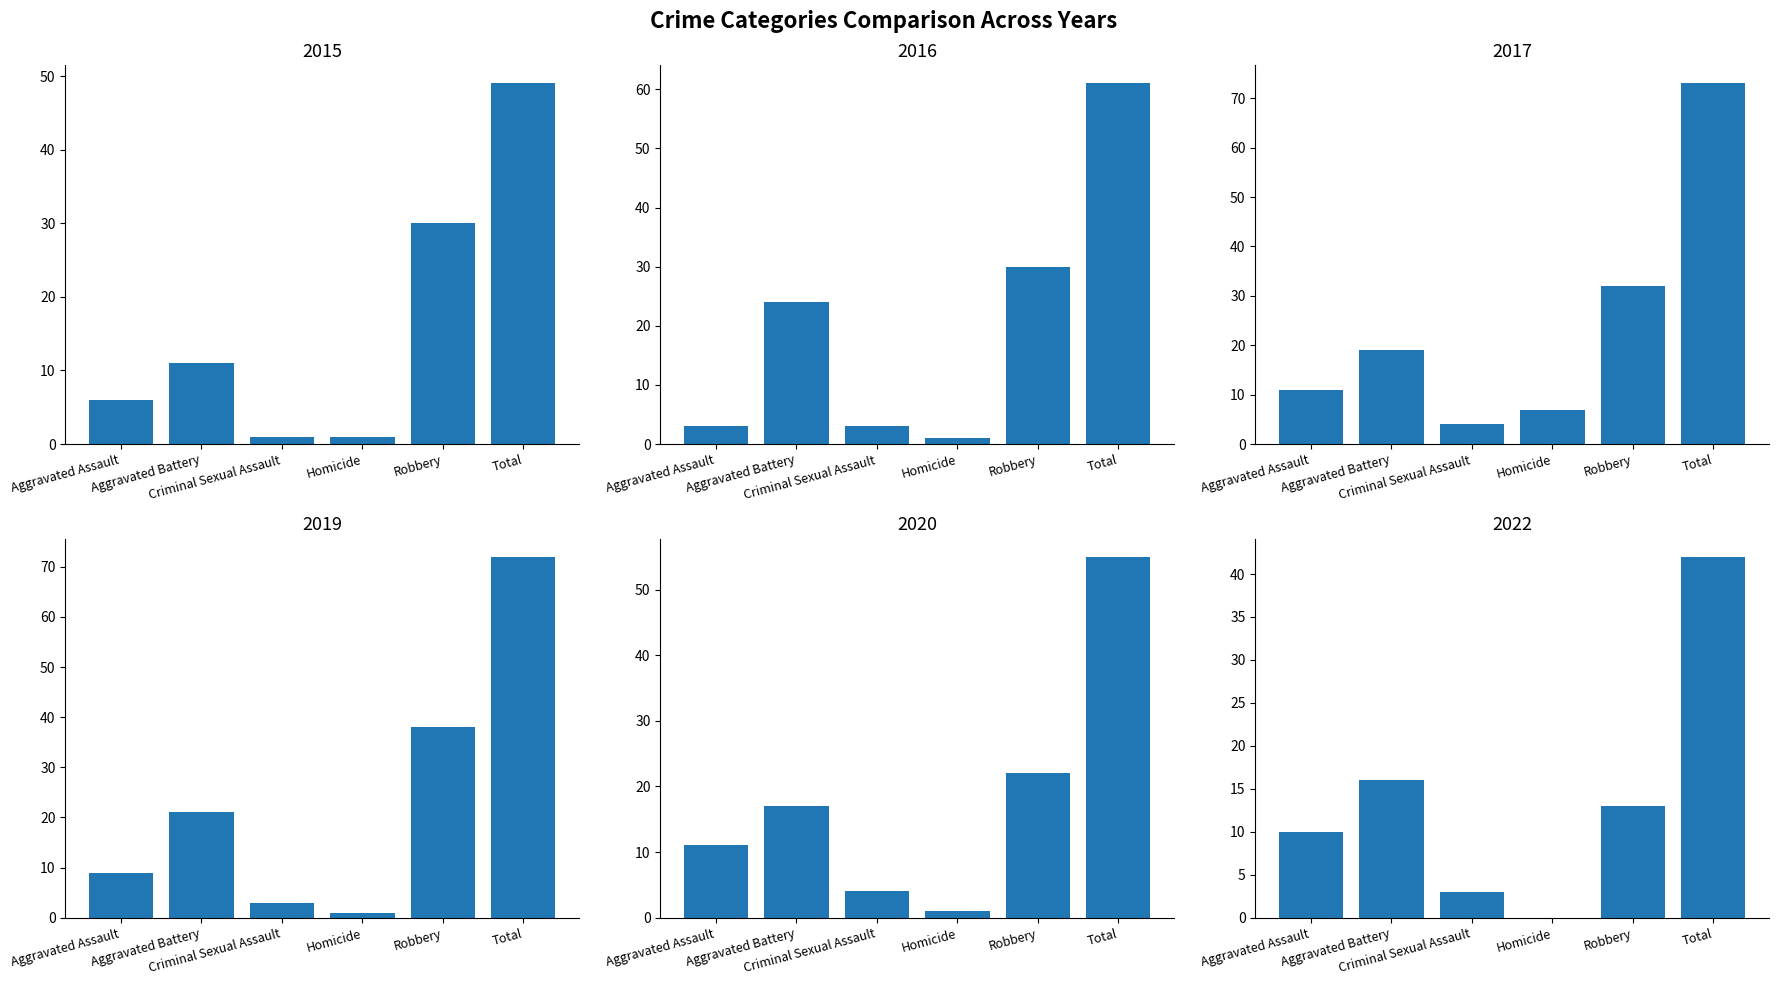

Between Homicide and Aggravated Battery, which is larger?

Aggravated Battery